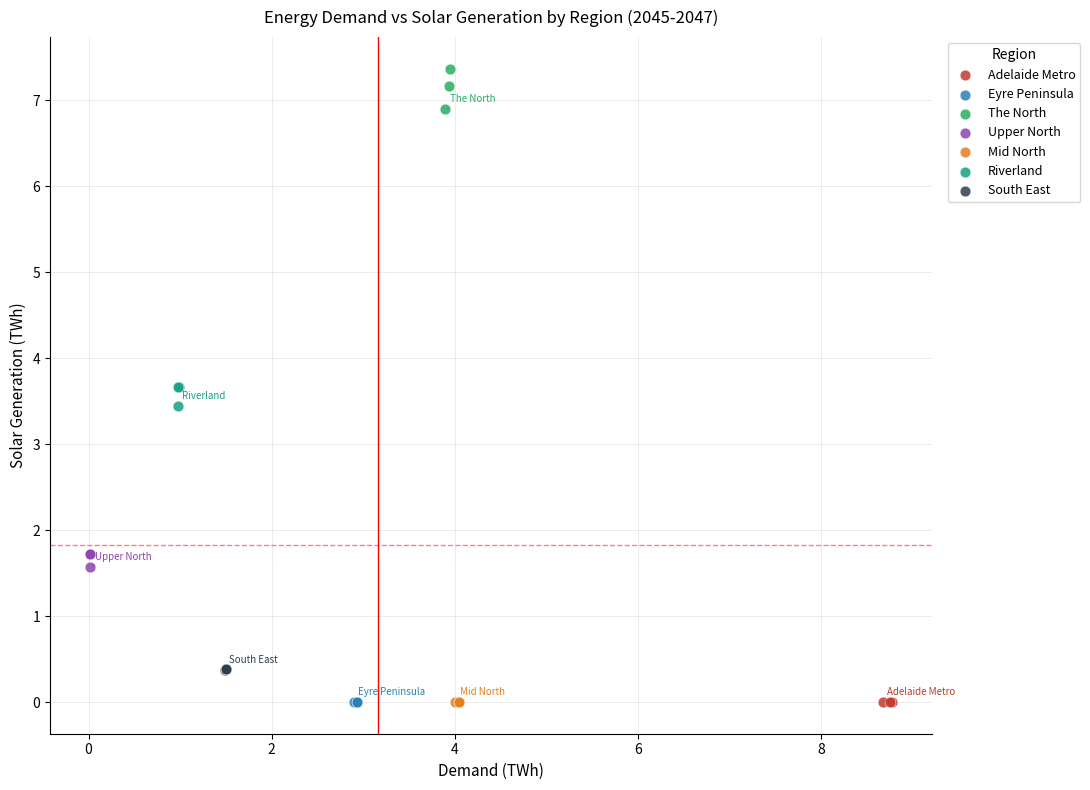

Which series reaches the maximum Y coordinate?

The North